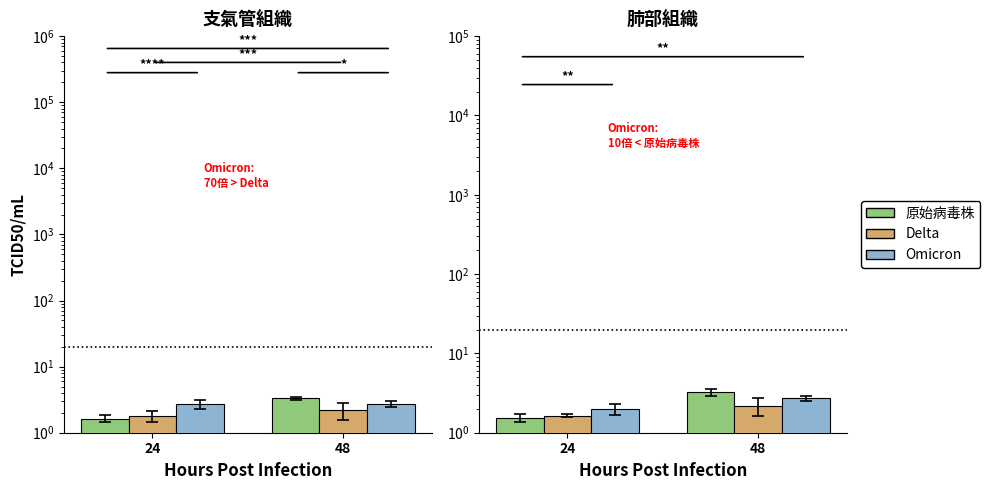

Where is 原始病毒株 nearest to the value 2?

24